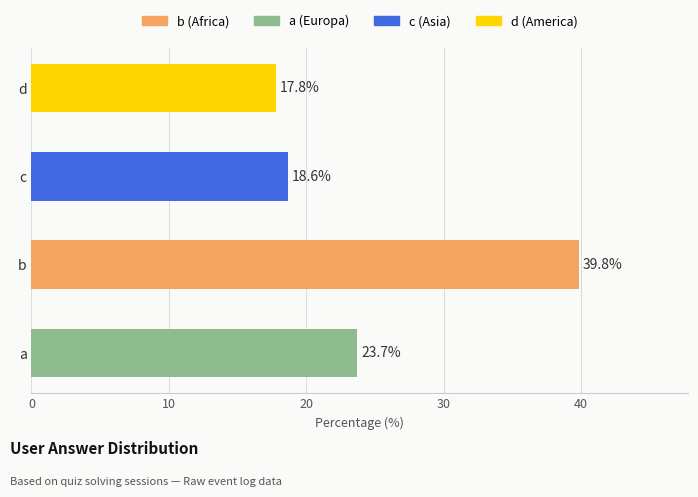

The value at b is 39.8. True or false?

True